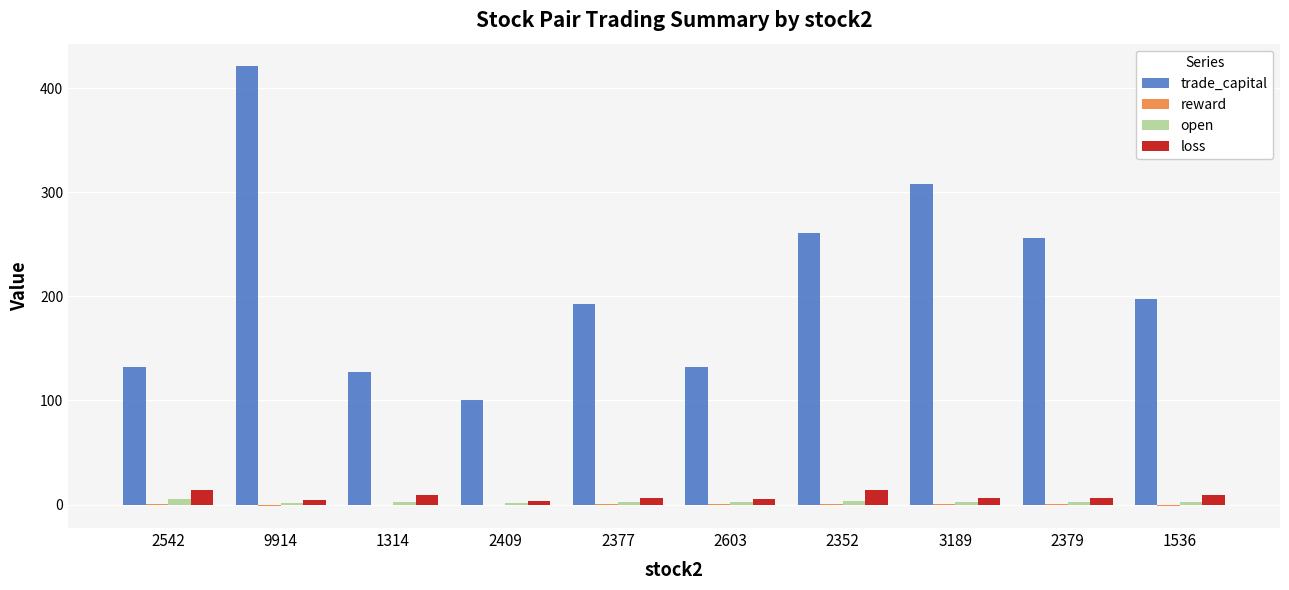

The open series shows 1.1 at 2409. True or false?

True